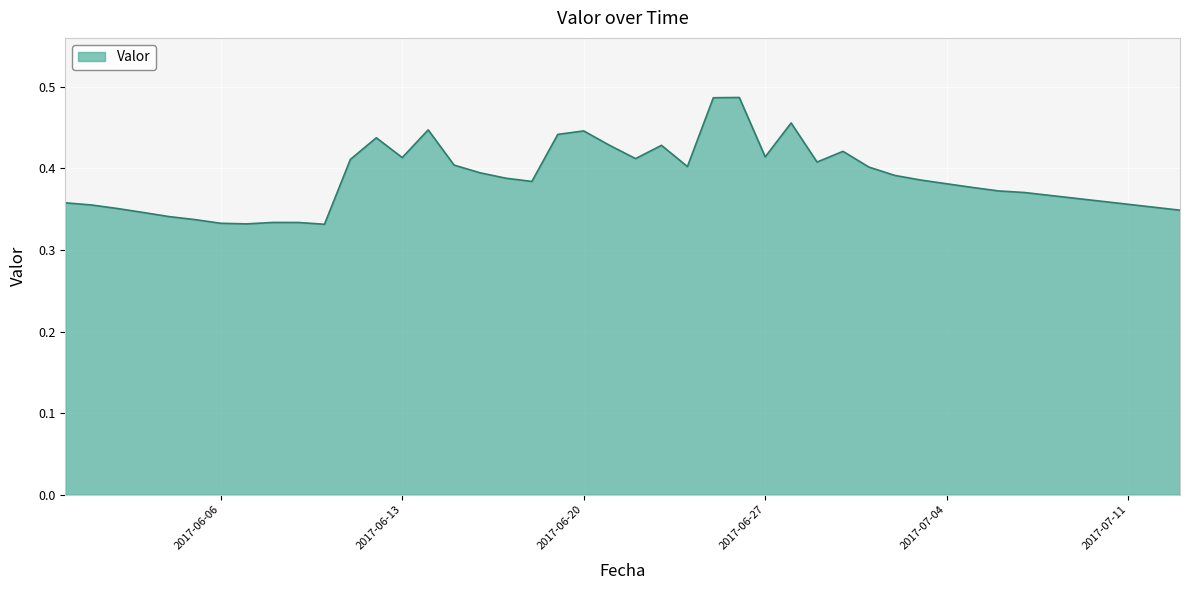

What is the sum of all values?

15.3